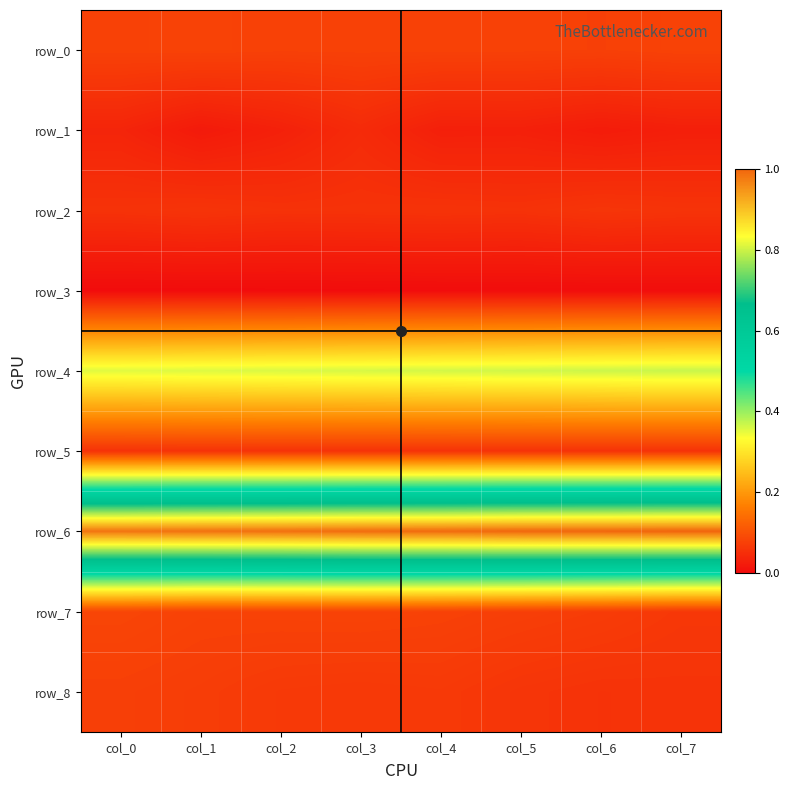

List the labels in order of row_7 value, smallest first.

col_7, col_6, col_5, col_4, col_1, col_2, col_3, col_0